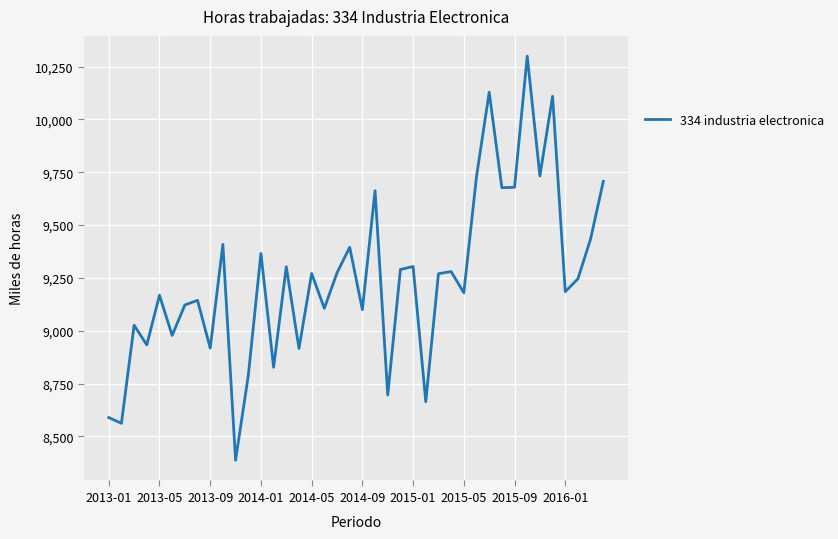

What is the difference between the maximum and minimum values?

1913